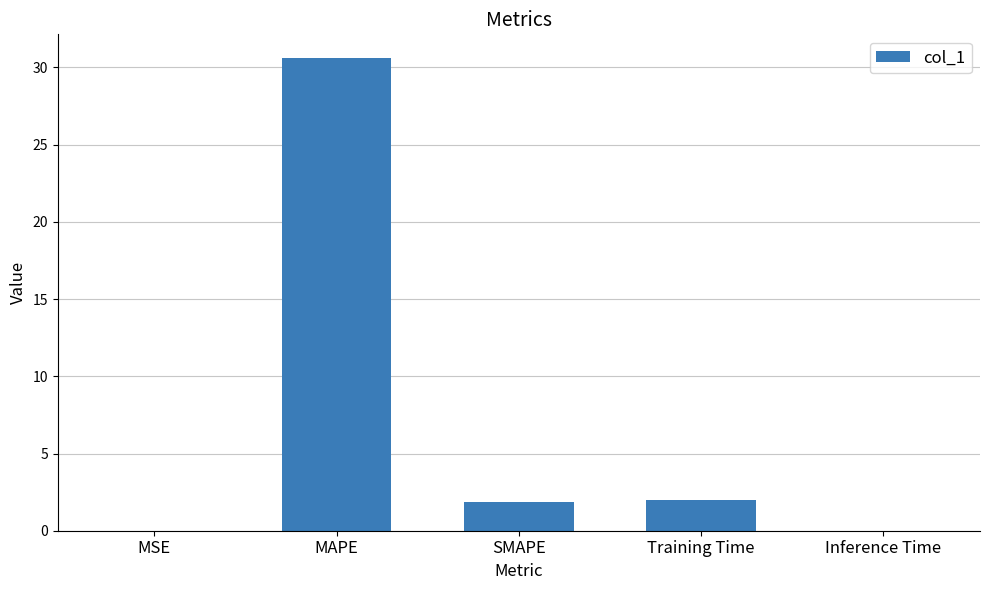

What is the sum of all values?

34.5